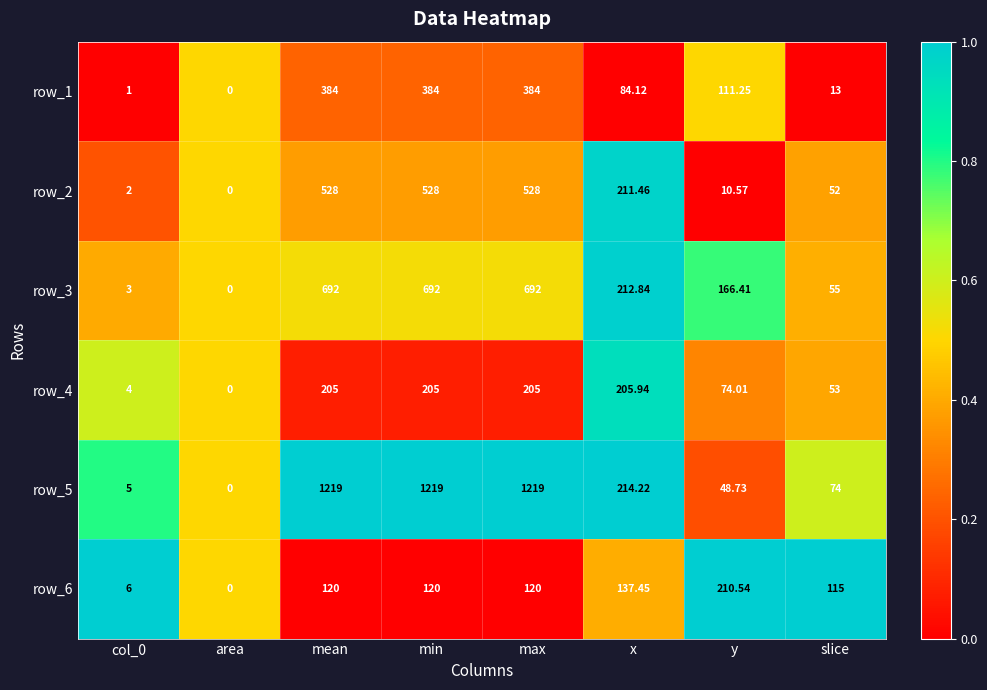

Which category has the lowest value across all series?

area